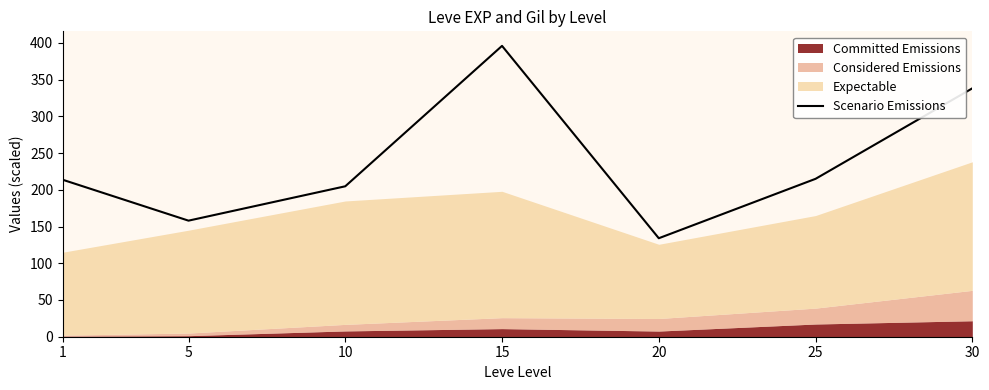

How many values are below 213?

3